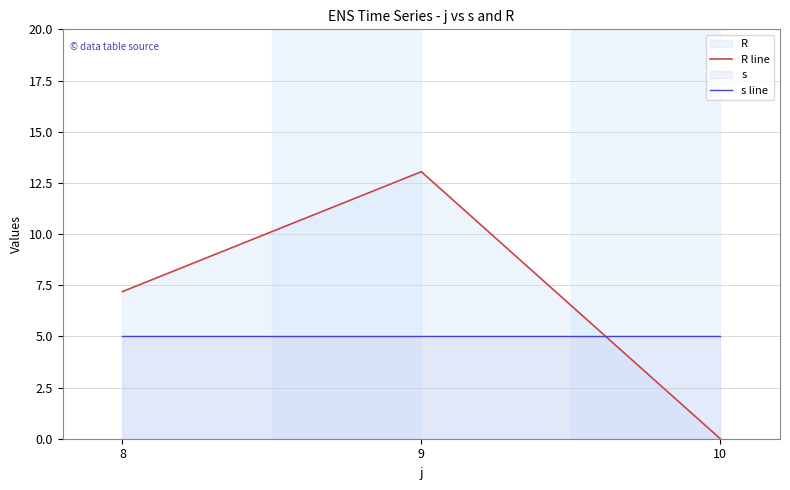

What is the average value of the R line series?

6.7